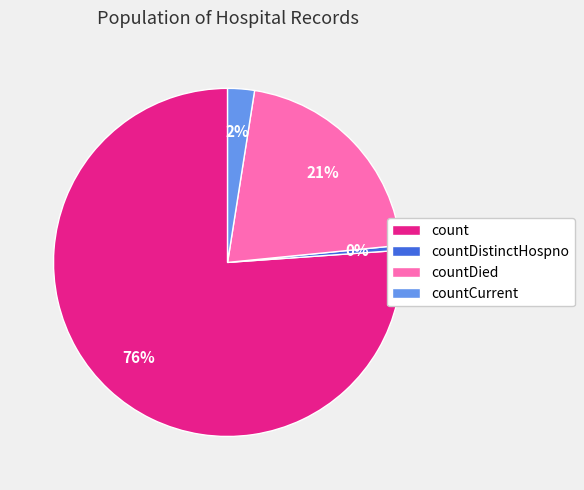

Which category accounts for the majority?

count